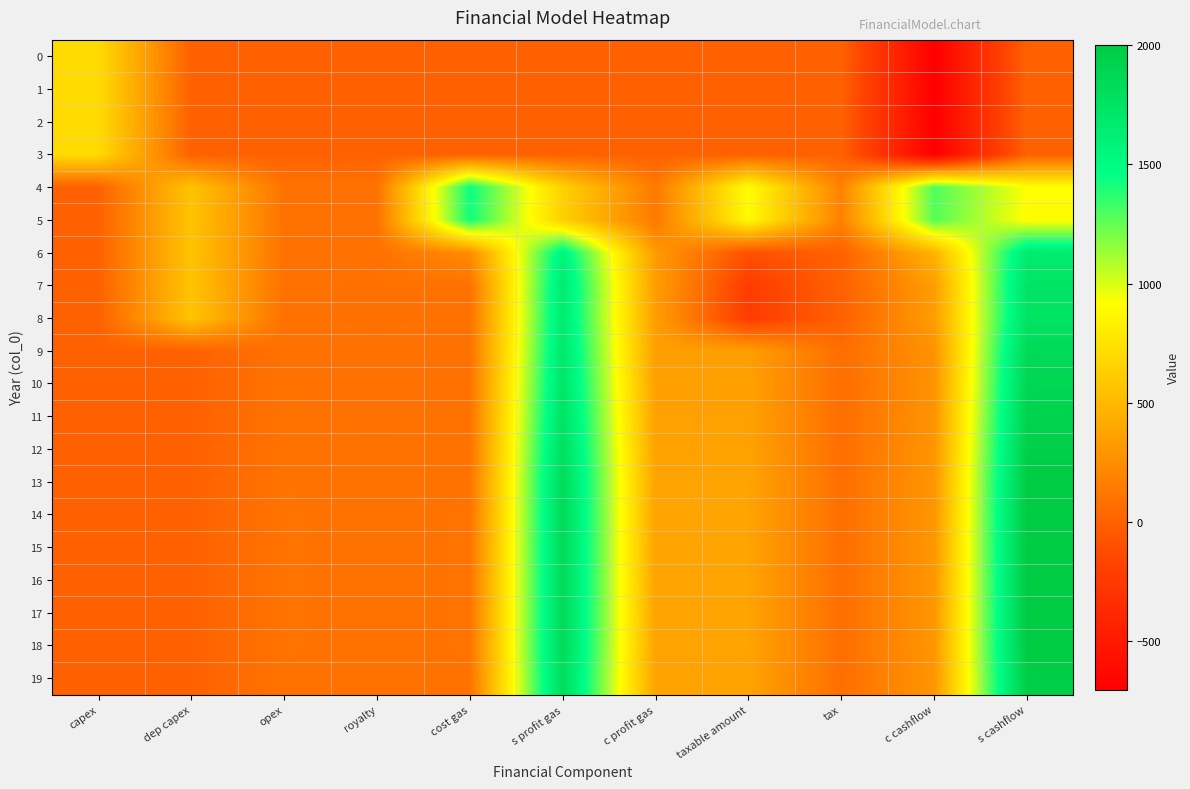

Reading left to right, what are all the values shown in this chart?

0: capex=705	dep capex=0	opex=0	royalty=0	cost gas=0	s profit gas=0	c profit gas=0	taxable amount=0	tax=0	c cashflow=-705	s cashflow=0
1: capex=705	dep capex=0	opex=0	royalty=0	cost gas=0	s profit gas=0	c profit gas=0	taxable amount=0	tax=0	c cashflow=-705	s cashflow=0
2: capex=705	dep capex=0	opex=0	royalty=0	cost gas=0	s profit gas=0	c profit gas=0	taxable amount=0	tax=0	c cashflow=-705	s cashflow=0
3: capex=705	dep capex=0	opex=0	royalty=0	cost gas=0	s profit gas=0	c profit gas=0	taxable amount=0	tax=0	c cashflow=-705	s cashflow=0
4: capex=0	dep capex=564	opex=96	royalty=92	cost gas=1442	s profit gas=645	c profit gas=132	taxable amount=914	tax=183	c cashflow=1295	s cashflow=920
5: capex=0	dep capex=564	opex=95	royalty=91	cost gas=1422	s profit gas=635	c profit gas=130	taxable amount=893	tax=179	c cashflow=1278	s cashflow=905
6: capex=0	dep capex=564	opex=92	royalty=89	cost gas=238	s profit gas=1565	c profit gas=321	taxable amount=-97	tax=0	c cashflow=467	s cashflow=1654
7: capex=0	dep capex=564	opex=90	royalty=87	cost gas=90	s profit gas=1658	c profit gas=339	taxable amount=-224	tax=0	c cashflow=339	s cashflow=1745
8: capex=0	dep capex=564	opex=90	royalty=87	cost gas=90	s profit gas=1658	c profit gas=339	taxable amount=-224	tax=0	c cashflow=339	s cashflow=1745
9: capex=0	dep capex=0	opex=92	royalty=89	cost gas=92	s profit gas=1687	c profit gas=346	taxable amount=346	tax=69	c cashflow=276	s cashflow=1845
10: capex=0	dep capex=0	opex=94	royalty=90	cost gas=94	s profit gas=1719	c profit gas=352	taxable amount=352	tax=70	c cashflow=282	s cashflow=1879
11: capex=0	dep capex=0	opex=95	royalty=92	cost gas=95	s profit gas=1752	c profit gas=359	taxable amount=359	tax=72	c cashflow=287	s cashflow=1916
12: capex=0	dep capex=0	opex=97	royalty=94	cost gas=97	s profit gas=1788	c profit gas=366	taxable amount=366	tax=73	c cashflow=293	s cashflow=1955
13: capex=0	dep capex=0	opex=99	royalty=96	cost gas=99	s profit gas=1824	c profit gas=374	taxable amount=374	tax=75	c cashflow=299	s cashflow=1995
14: capex=0	dep capex=0	opex=100	royalty=96	cost gas=100	s profit gas=1832	c profit gas=375	taxable amount=375	tax=75	c cashflow=300	s cashflow=2003
15: capex=0	dep capex=0	opex=100	royalty=96	cost gas=100	s profit gas=1832	c profit gas=375	taxable amount=375	tax=75	c cashflow=300	s cashflow=2003
16: capex=0	dep capex=0	opex=100	royalty=96	cost gas=100	s profit gas=1832	c profit gas=375	taxable amount=375	tax=75	c cashflow=300	s cashflow=2003
17: capex=0	dep capex=0	opex=100	royalty=96	cost gas=100	s profit gas=1832	c profit gas=375	taxable amount=375	tax=75	c cashflow=300	s cashflow=2003
18: capex=0	dep capex=0	opex=100	royalty=96	cost gas=100	s profit gas=1832	c profit gas=375	taxable amount=375	tax=75	c cashflow=300	s cashflow=2003
19: capex=0	dep capex=0	opex=98	royalty=95	cost gas=98	s profit gas=1806	c profit gas=370	taxable amount=370	tax=74	c cashflow=296	s cashflow=1975